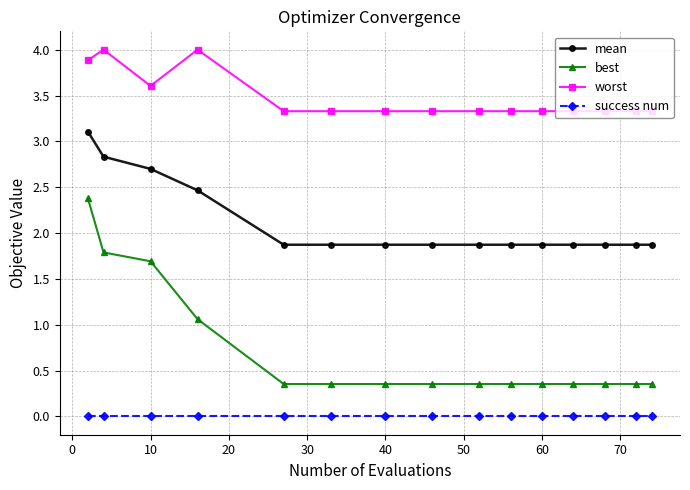

Which series has the largest total across all categories?

worst